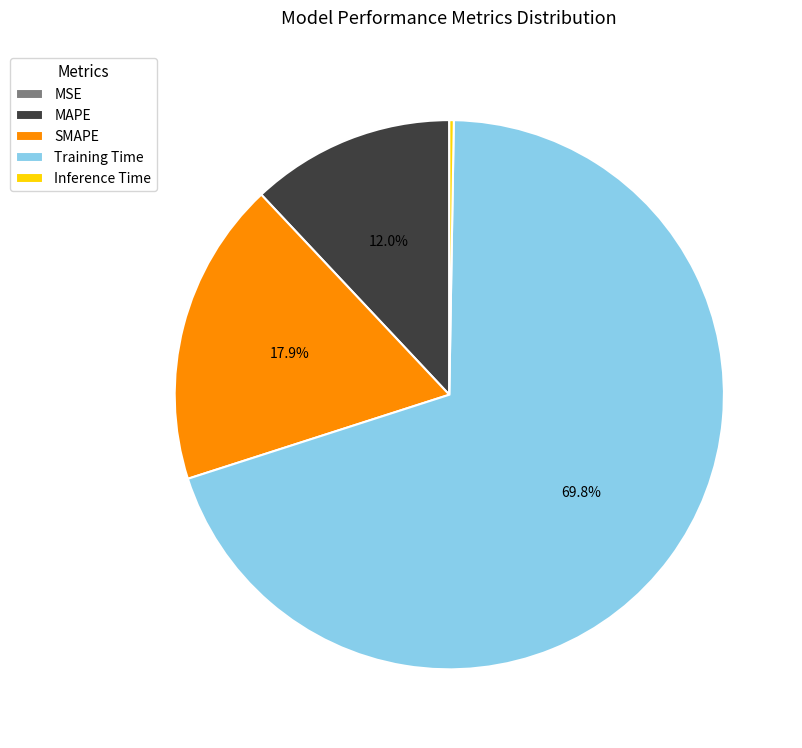

To the nearest percent, what is the combined percentage of SMAPE and Training Time?

88%